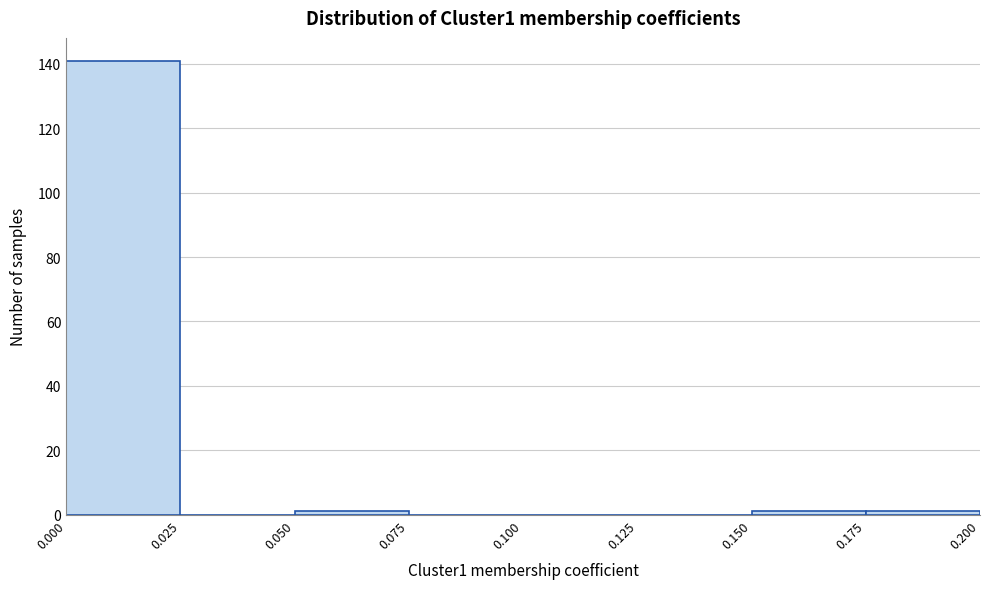

Over which range of the x-axis is the bar tallest?

0.000 to 0.025